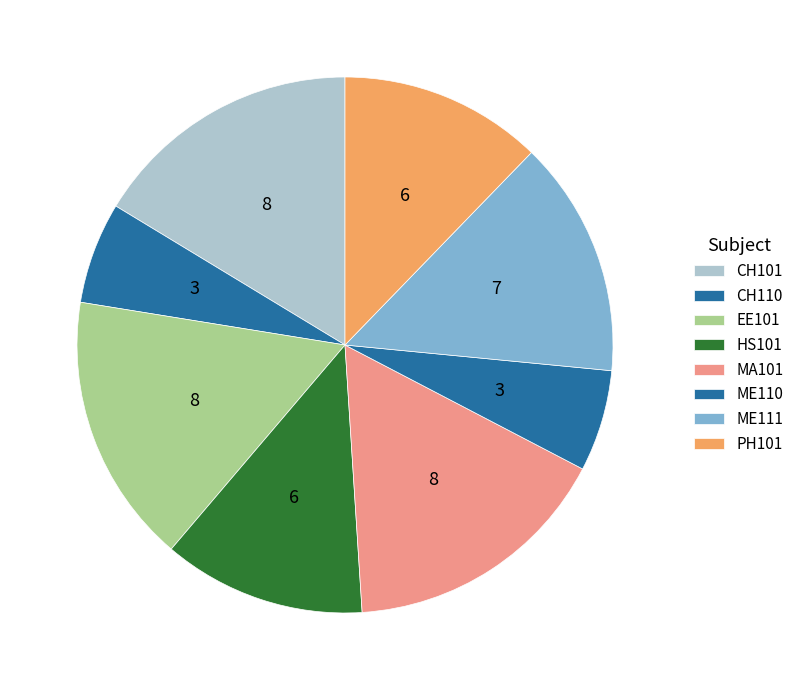

What is the change in value from MA101 to ME110?

-5